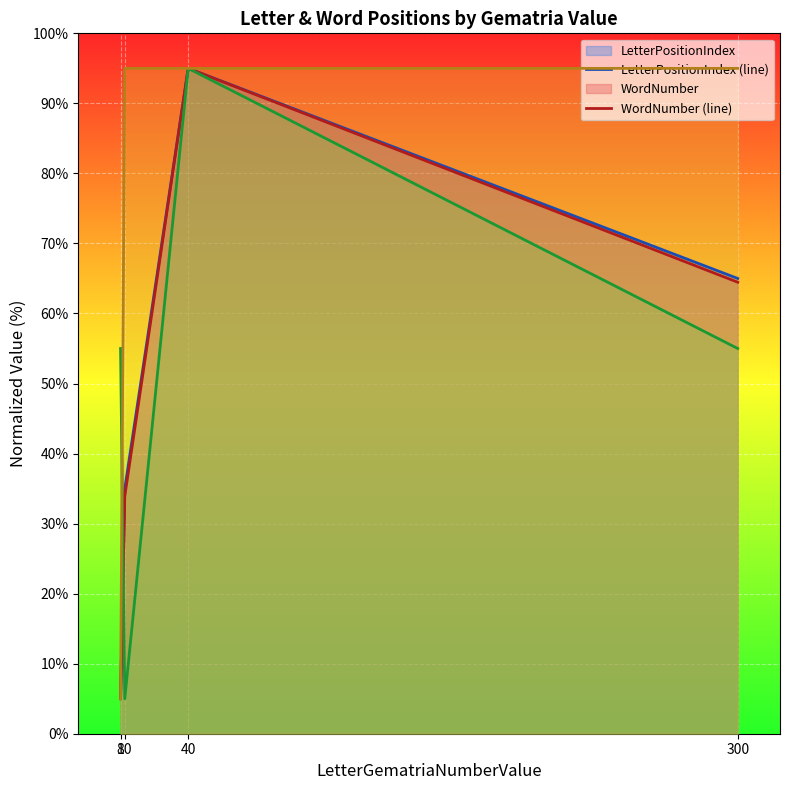

At which label does WordNumber (line) reach its minimum?

8